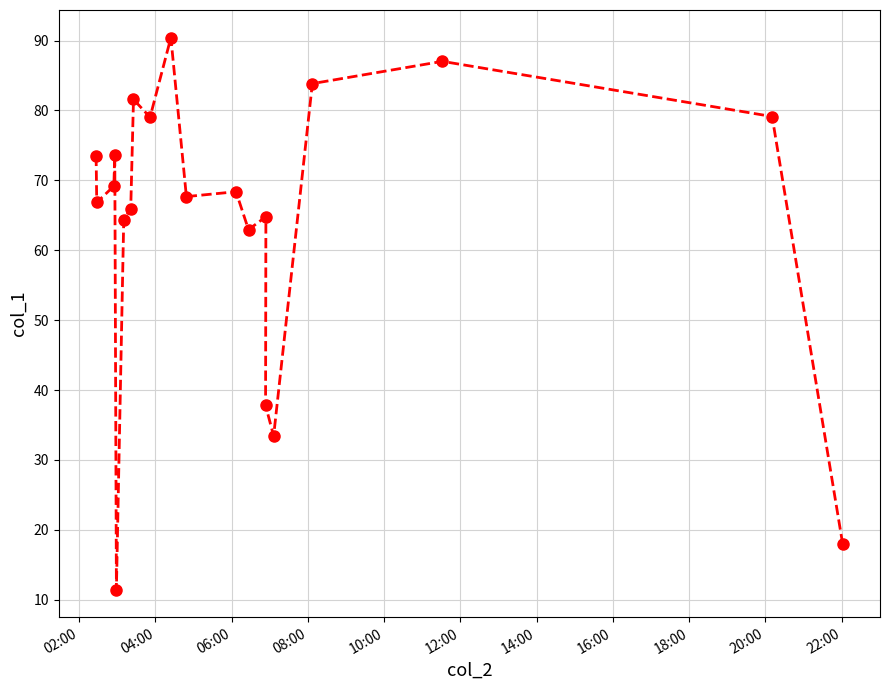

What is the average value?

63.9